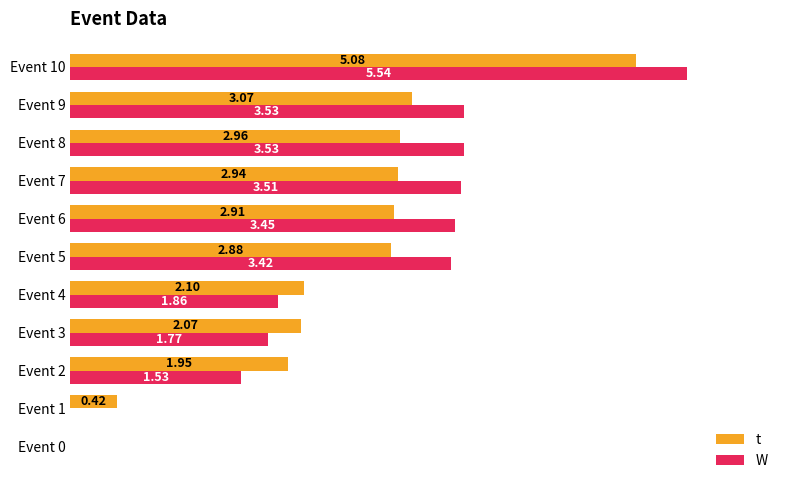

Which series changed the most between Event 1 and Event 9?

W